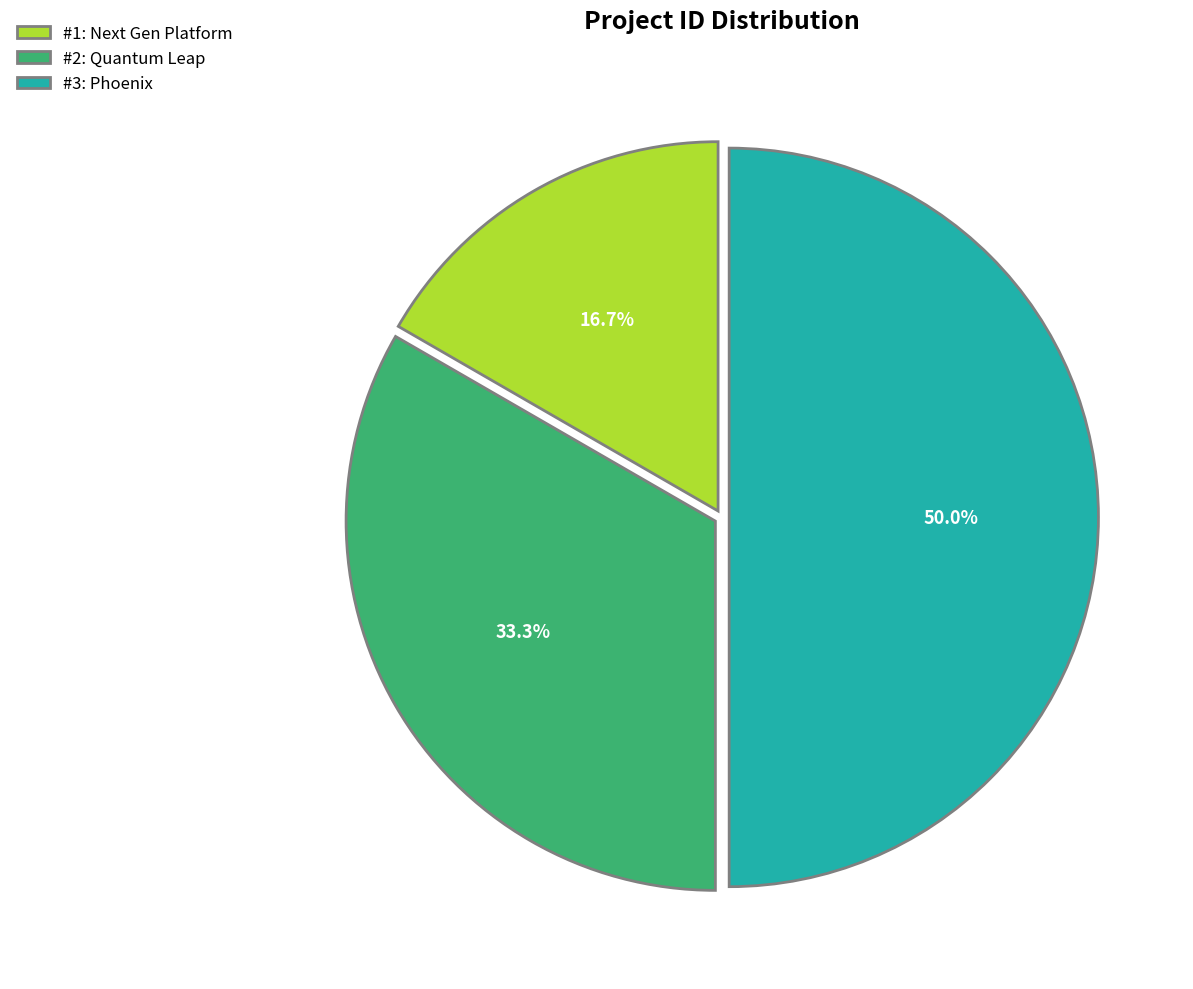

To the nearest percent, what is the average slice percentage?

33%